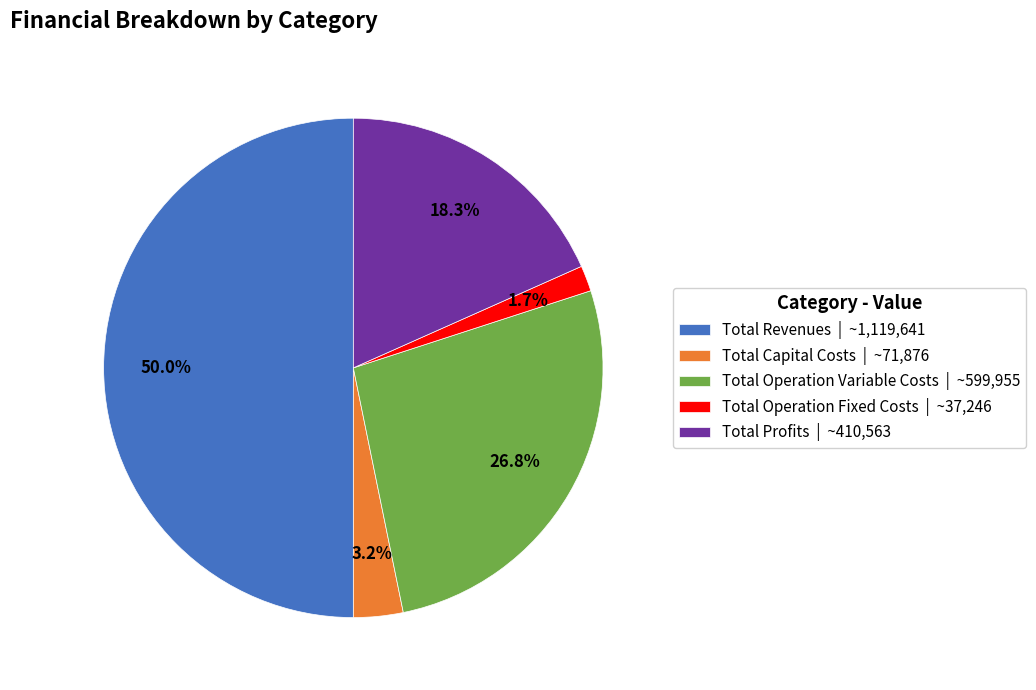

To the nearest percent, what percentage of the pie is Total Revenues?

50%